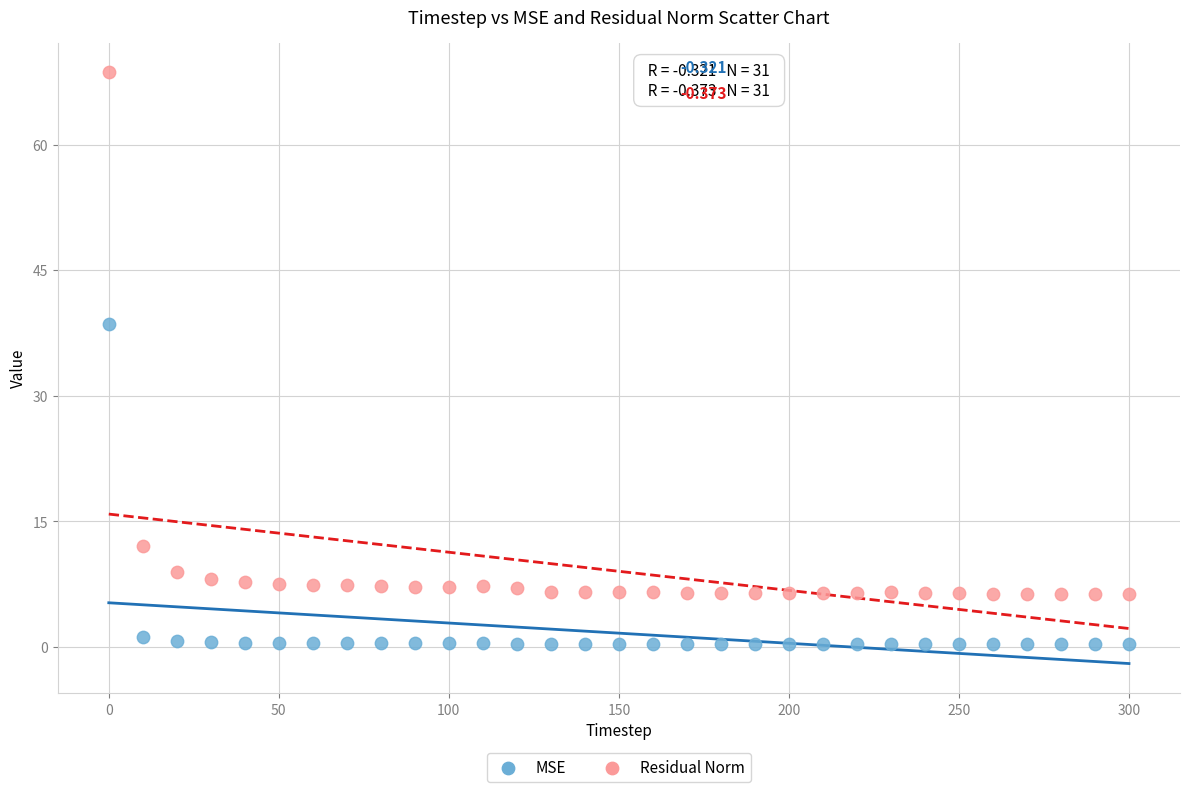

Across all series, what Y value is closest to 34?

38.6